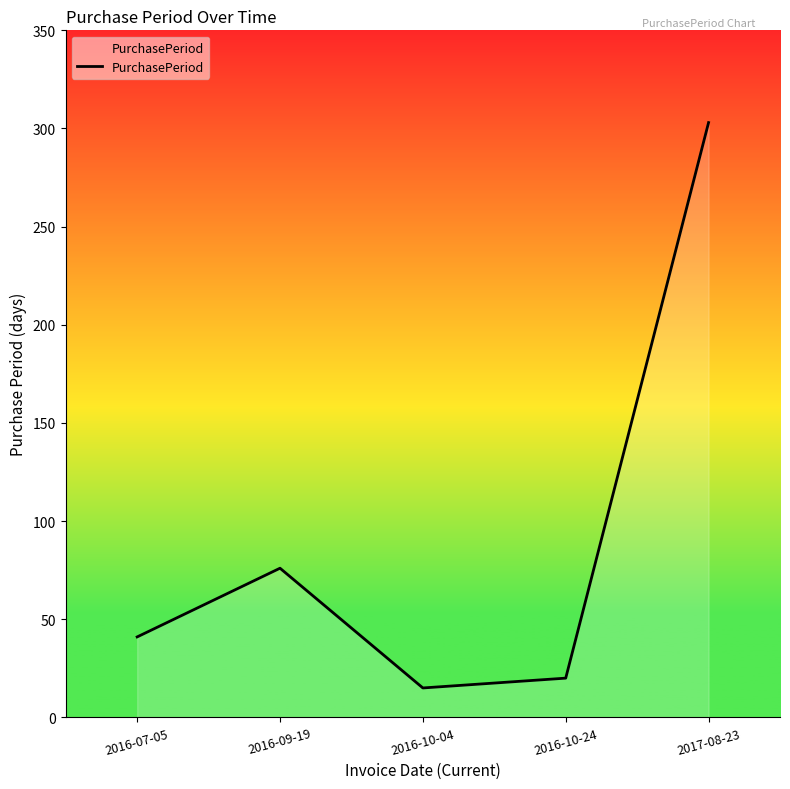

How many series are shown in this chart?

1